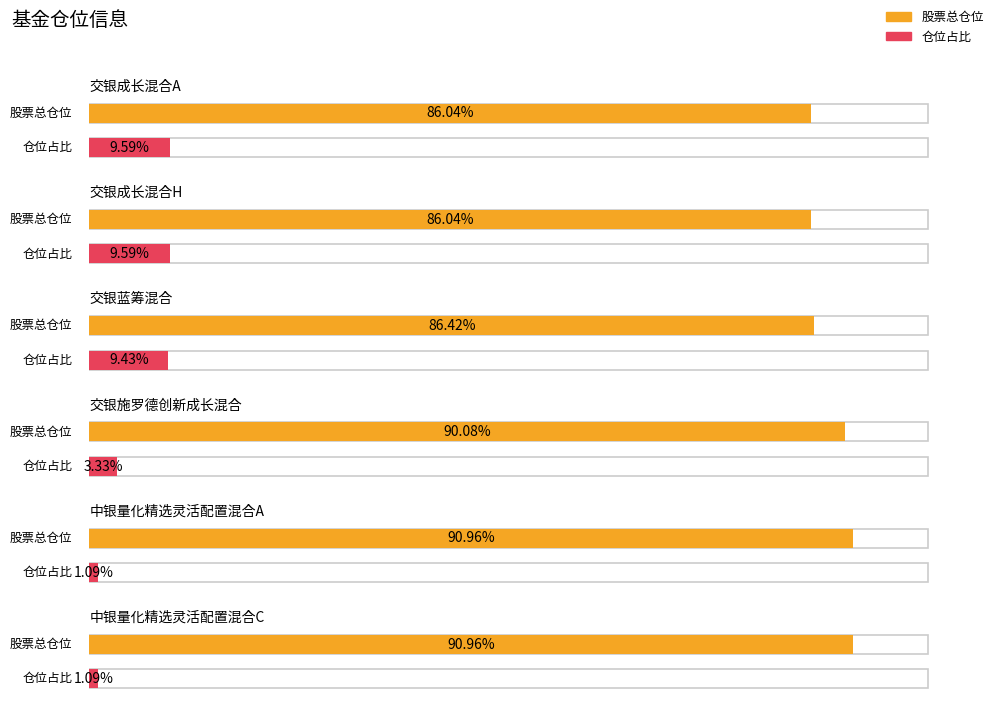

Between 交银施罗德创新成长混合 and 中银量化精选灵活配置混合C, which series saw the biggest shift?

仓位占比